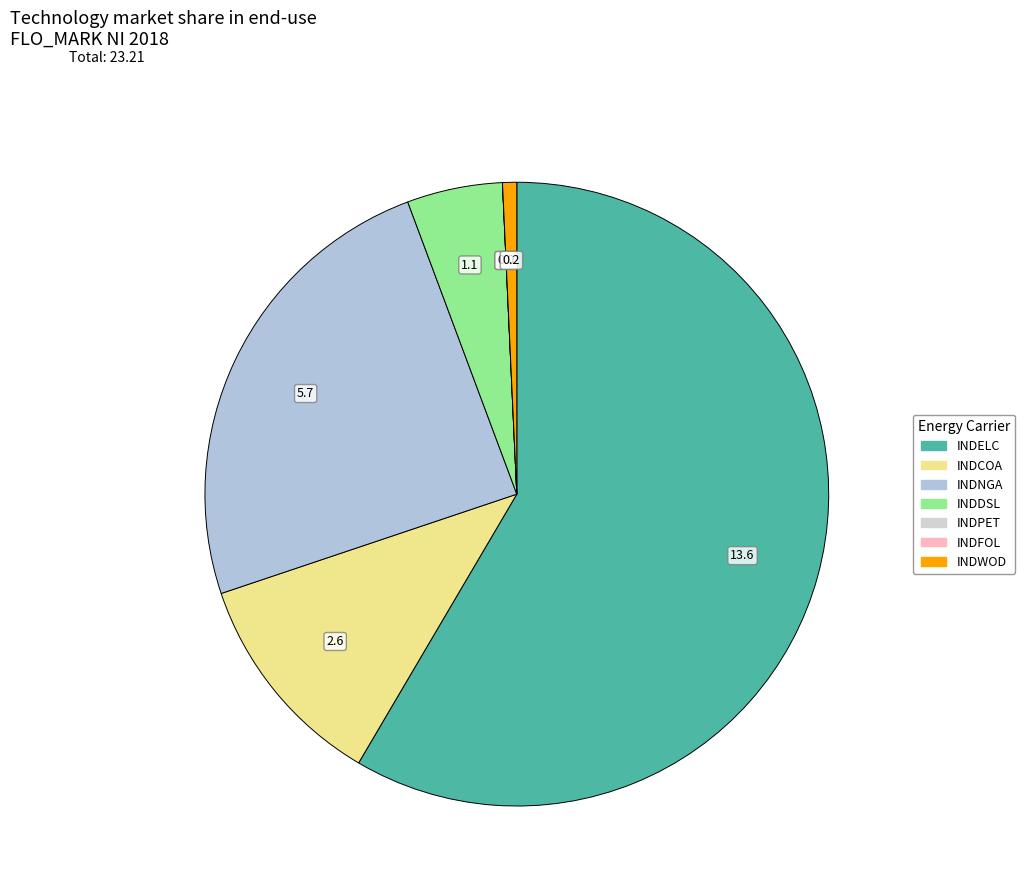

Which category has the biggest portion of the pie?

INDELC